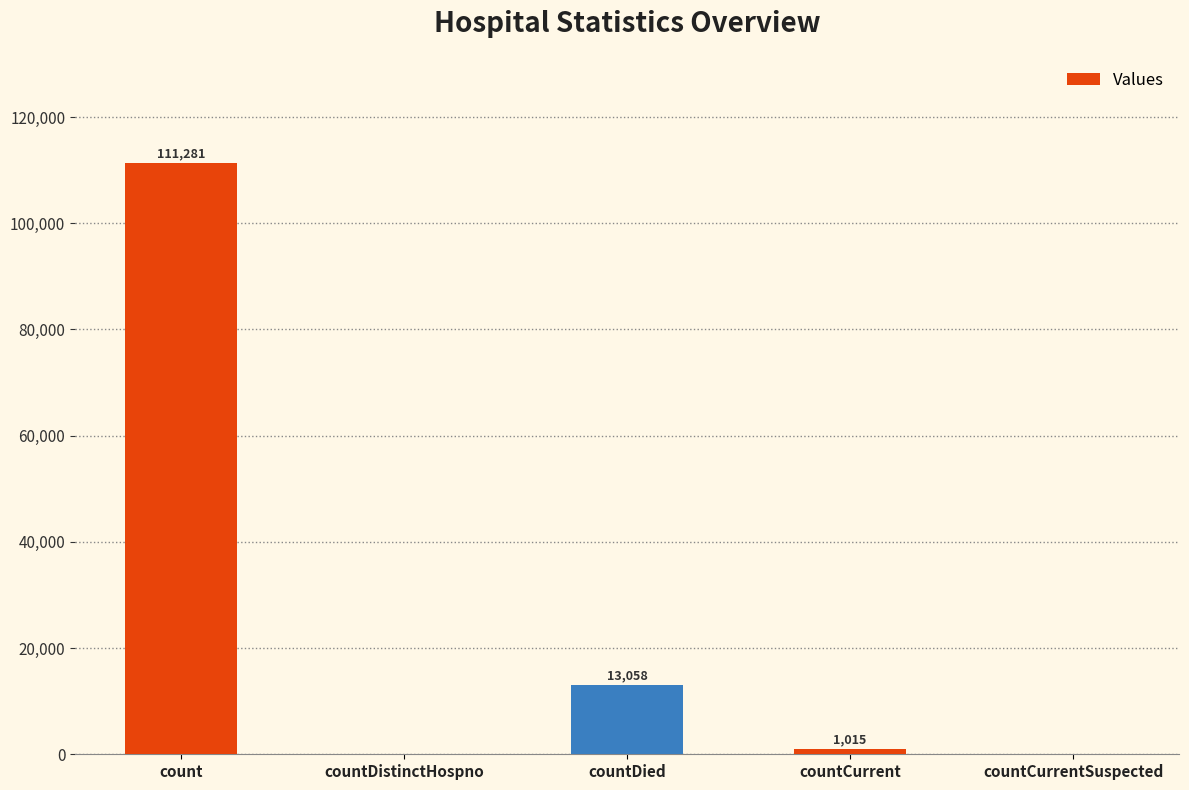

What is the change in value from count to countCurrent?

-110266